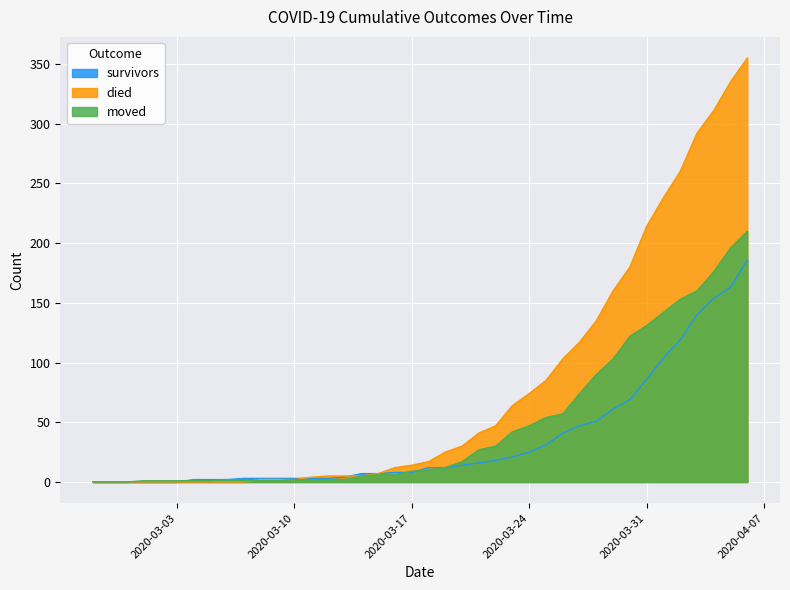

Which series has the widest spread of values?

died